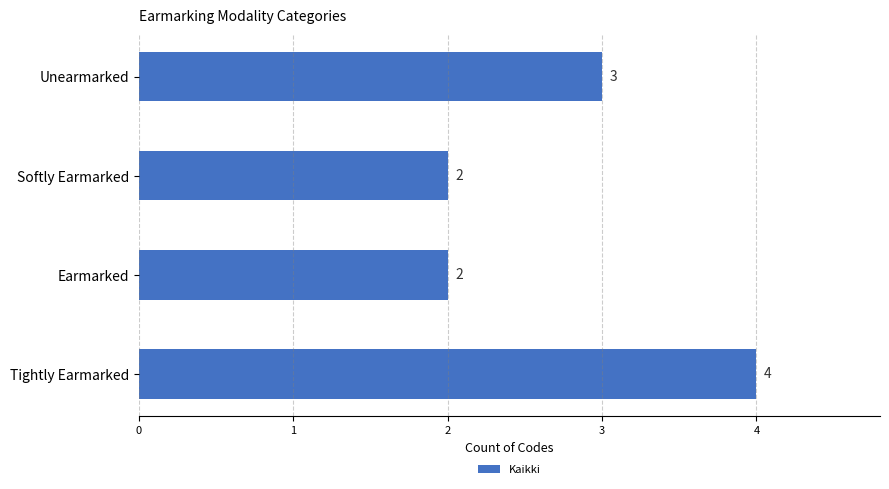

The chart shows a value of 3 at Softly Earmarked. True or false?

False